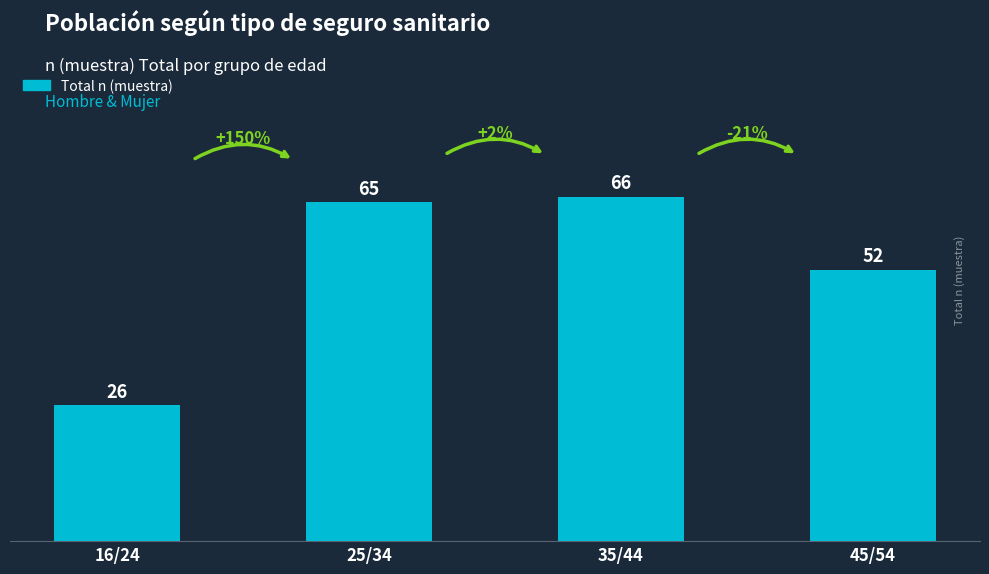

What is the change in value from 16/24 to 45/54?

+26